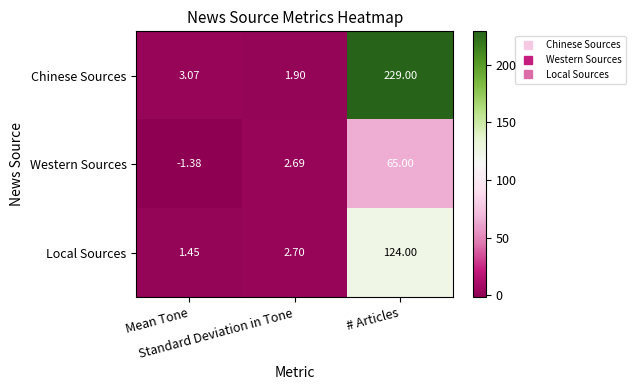

Which label corresponds to the smallest value in the chart?

Mean Tone